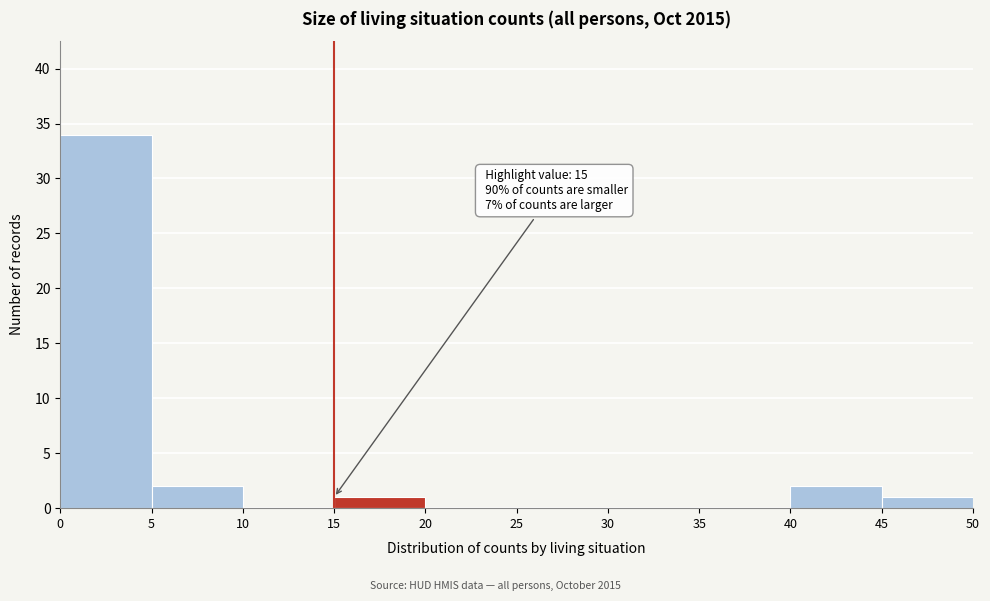

Which range on the x-axis has the tallest bar?

0 to 5